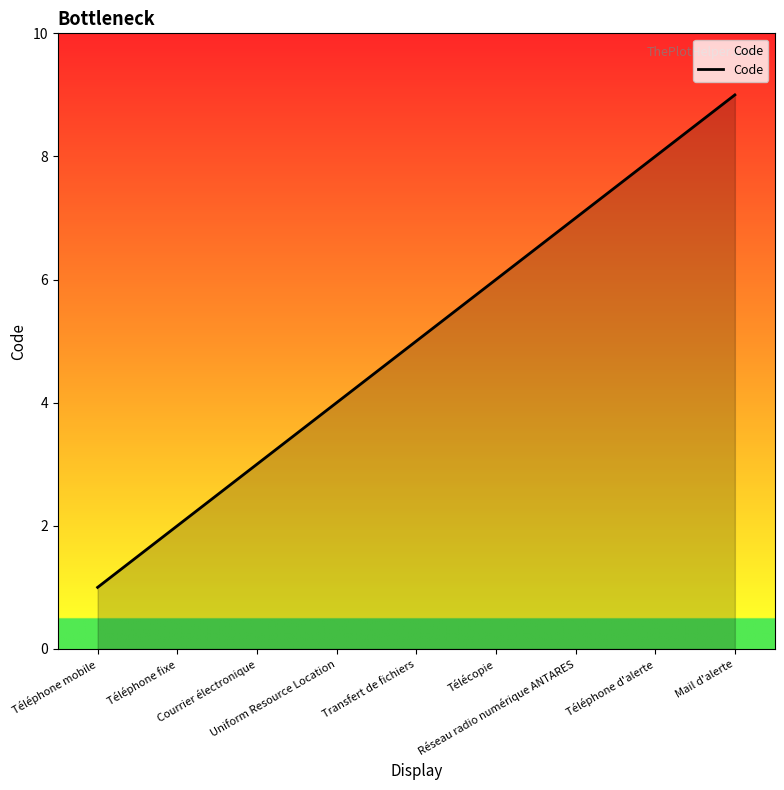

What value does the data have at Téléphone d'alerte?

8